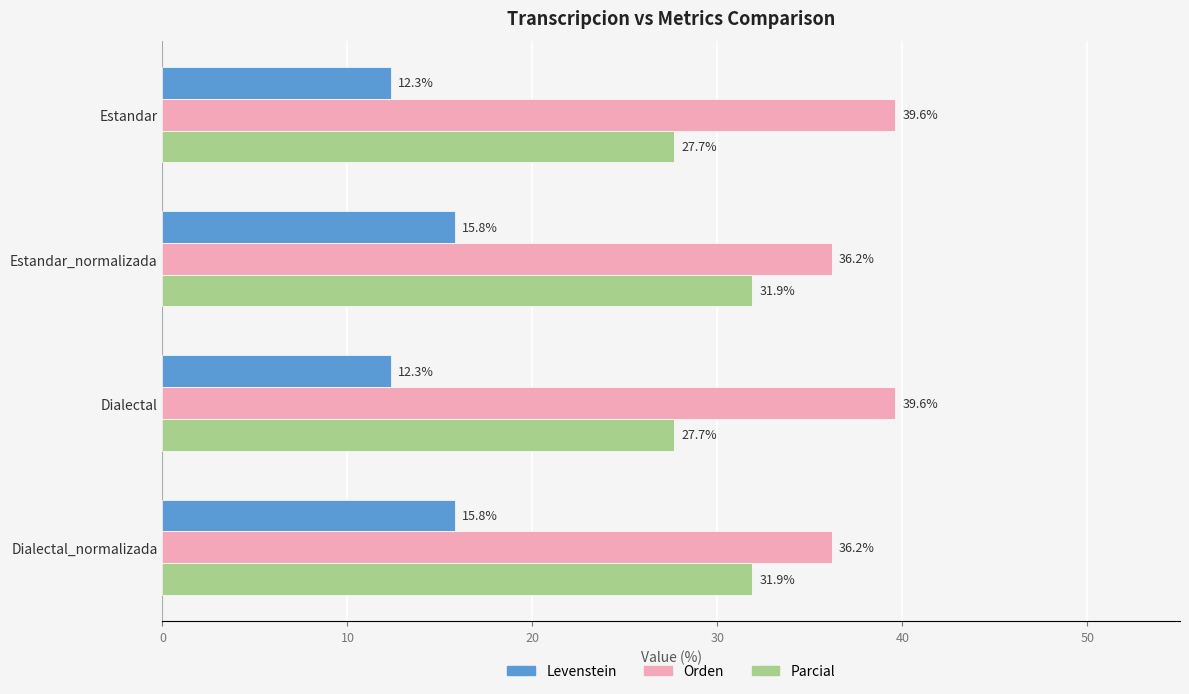

How many distinct data groups are displayed?

3